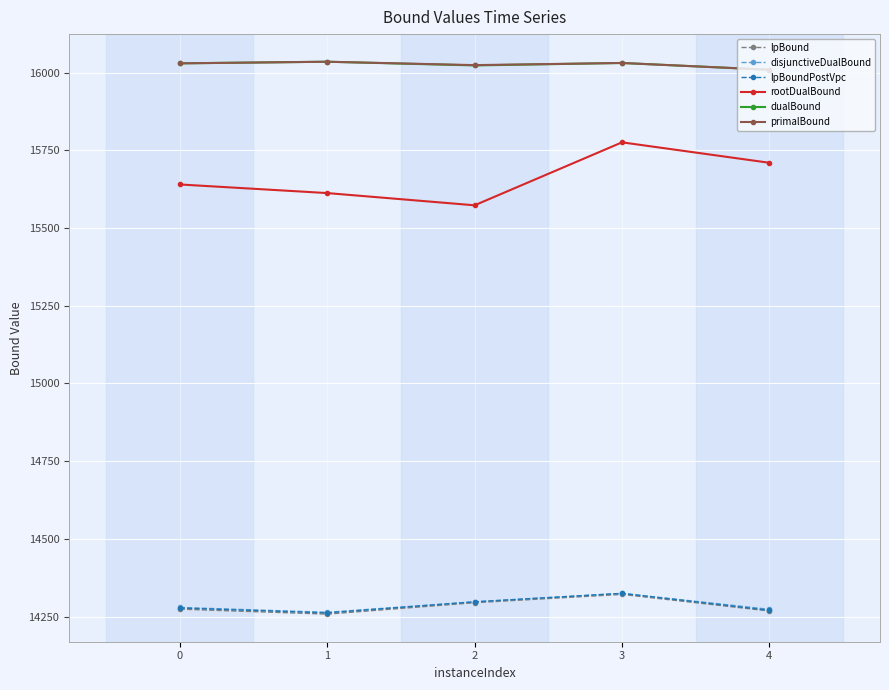

True or false: disjunctiveDualBound and lpBound cross at least once.

False